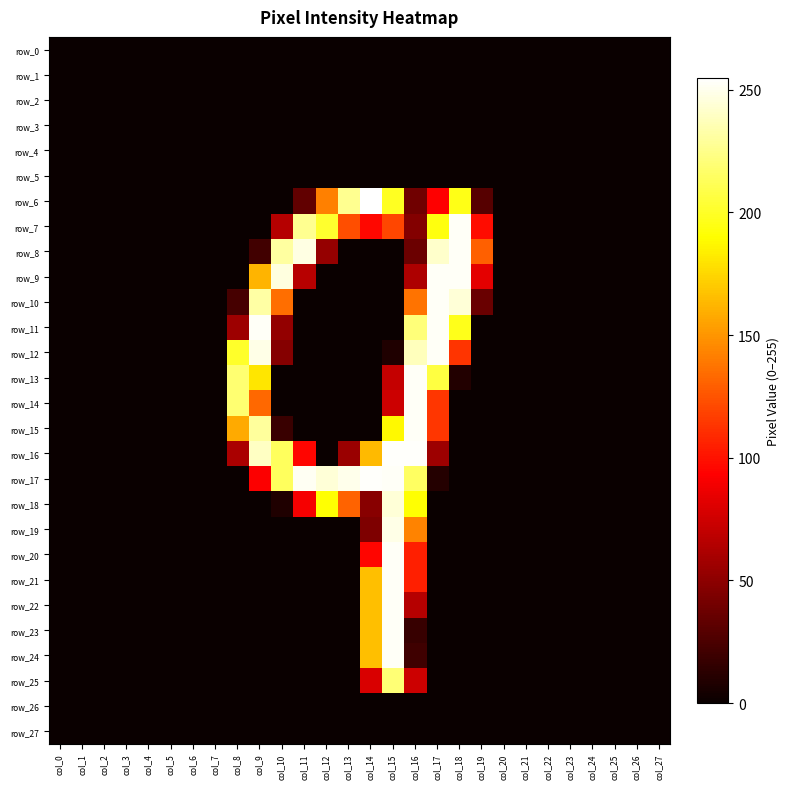

Which has a higher value, col_8 or col_22?

col_8